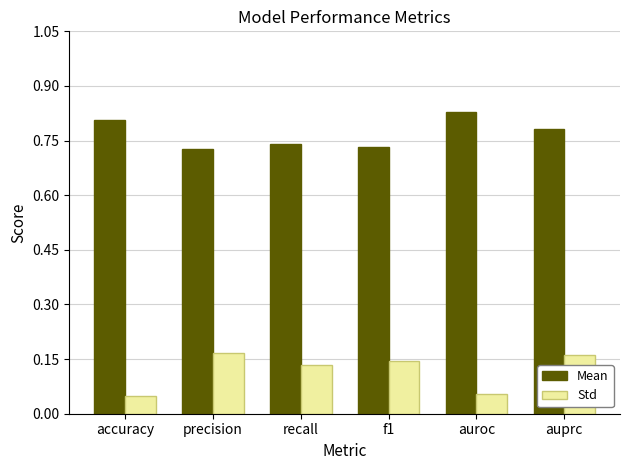

Rank the series by their maximum value, from highest to lowest.

Mean, Std